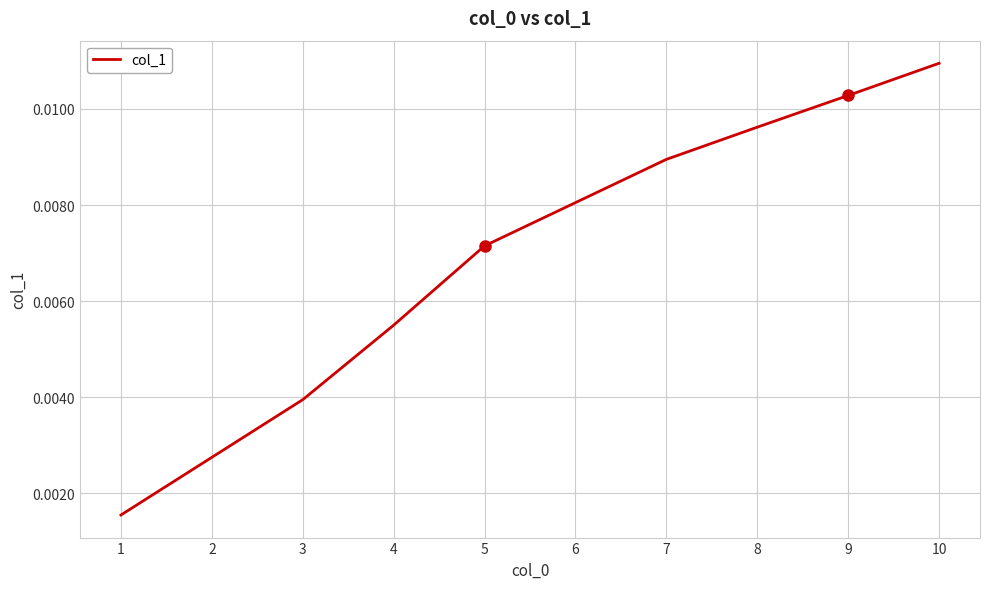

At which label is the value closest to 0?

1